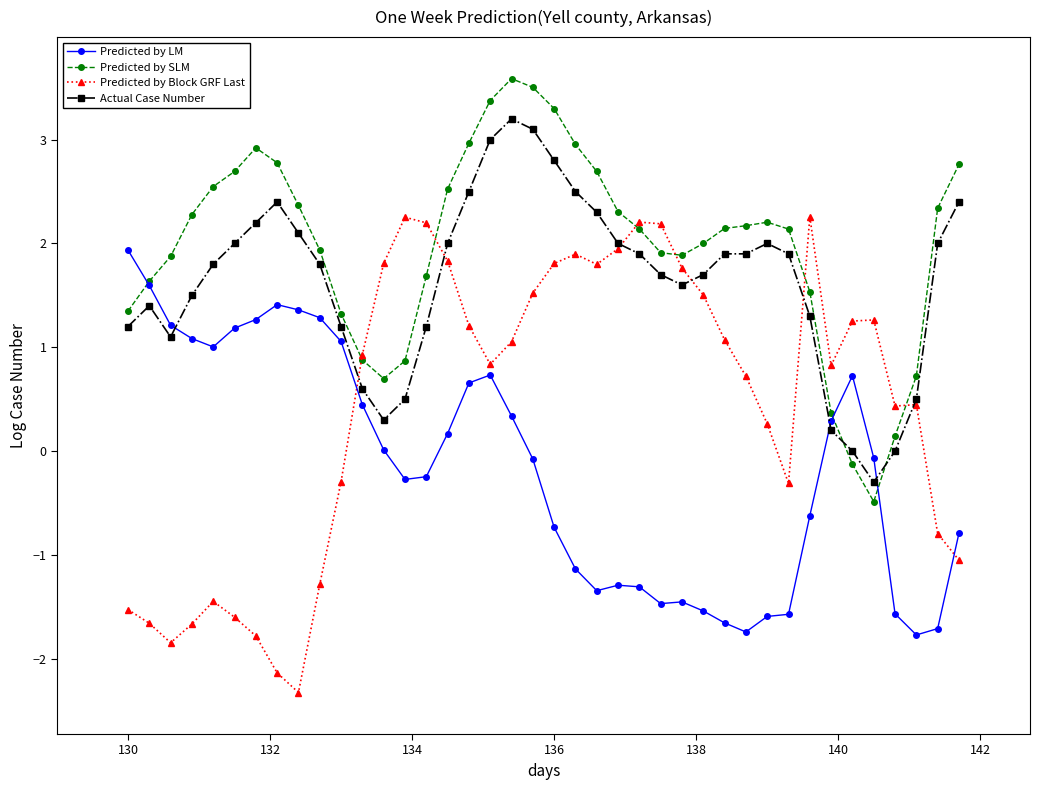

List the series in order of their overall mean, lowest first.

Predicted by LM, Predicted by Block GRF Last, Actual Case Number, Predicted by SLM